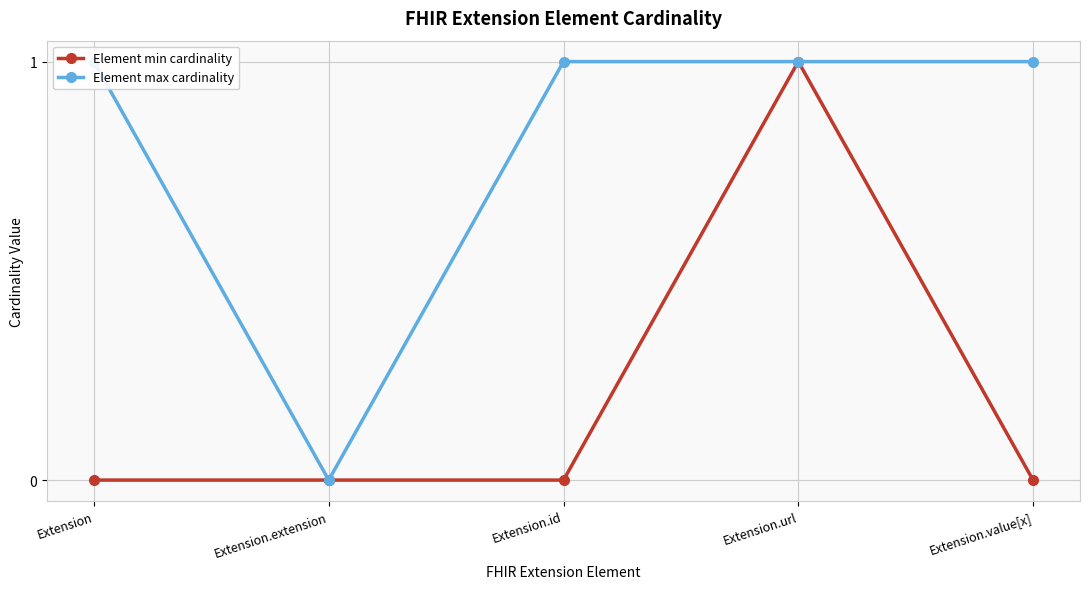

The Element min cardinality series shows 1 at Extension.url. True or false?

True